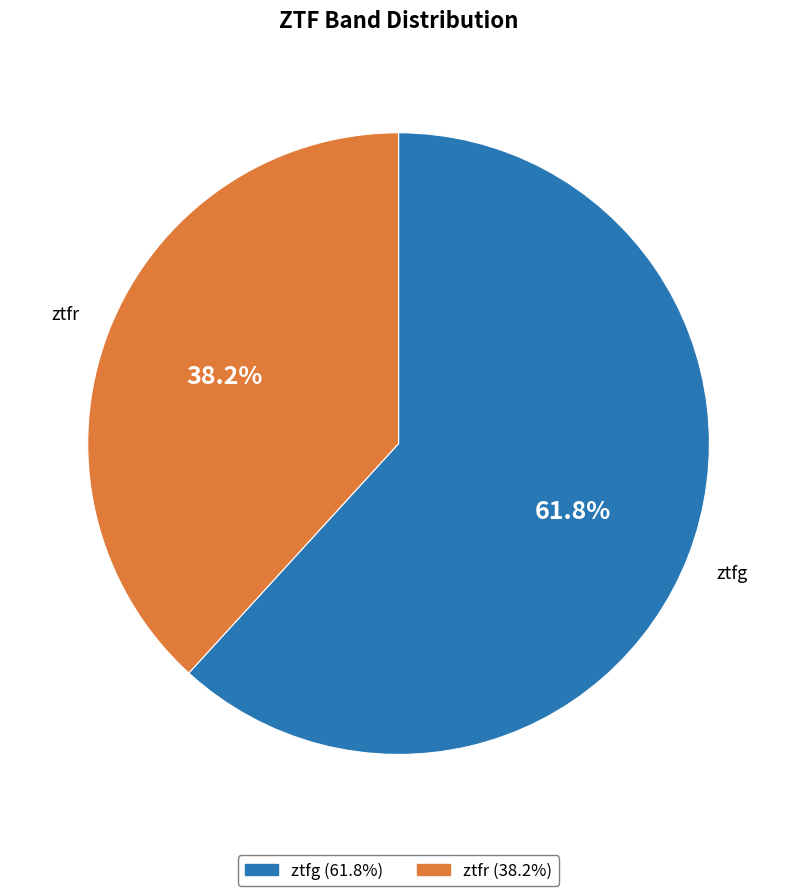

The ztfg slice represents 49% of the pie. True or false?

False